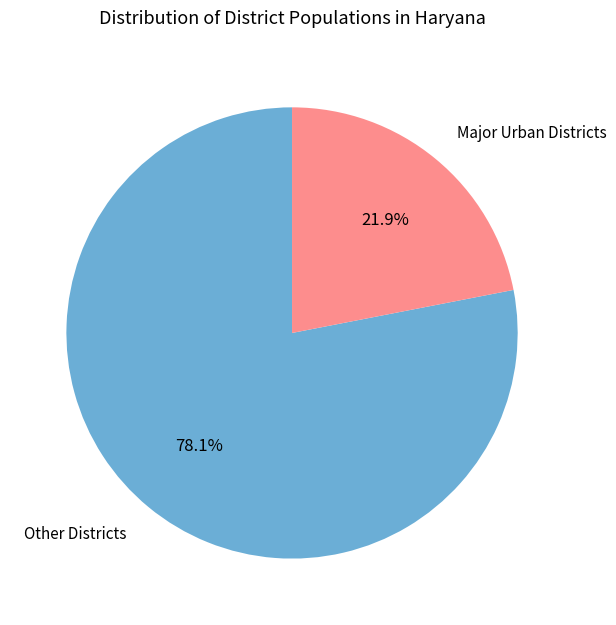

Approximately how many times larger is the value at Other Districts compared to Major Urban Districts?

3.6